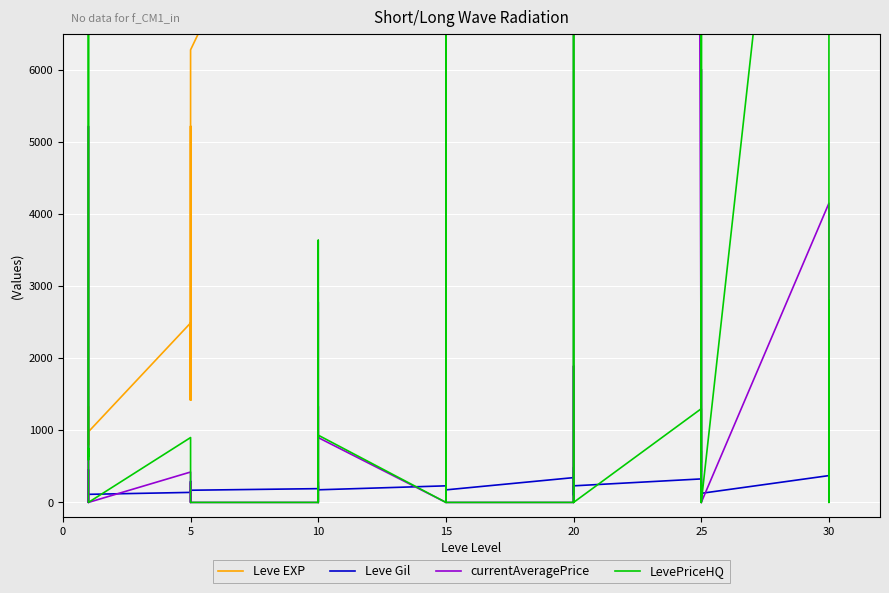

What is the difference between the Leve EXP values at 12 and 25?

9010.0